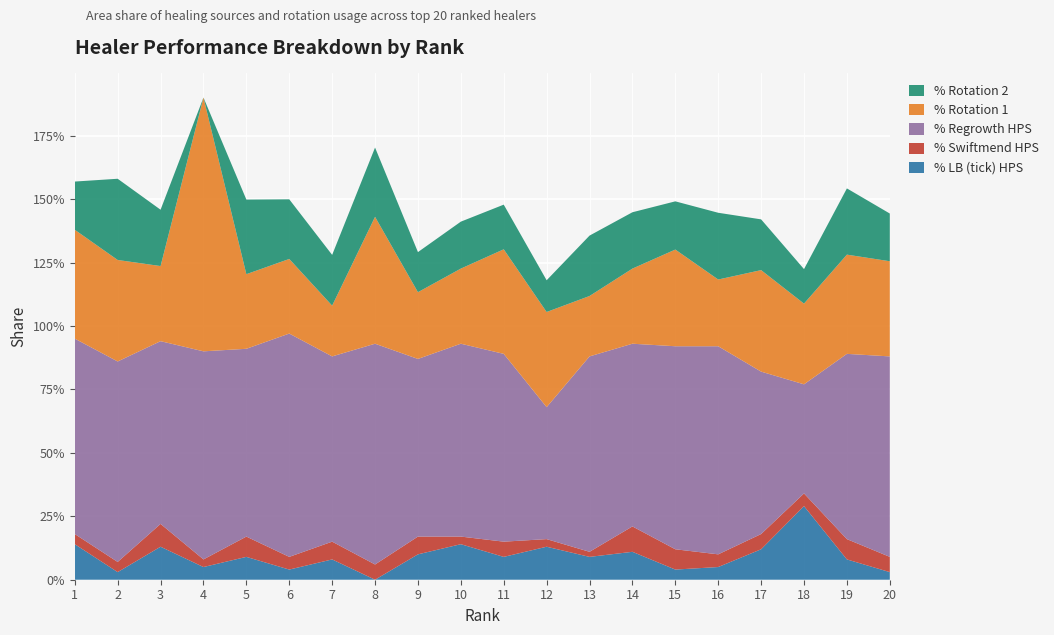

What are all the series names shown in the legend?

% Rotation 2, % Rotation 1, % Regrowth HPS, % Swiftmend HPS, % LB (tick) HPS